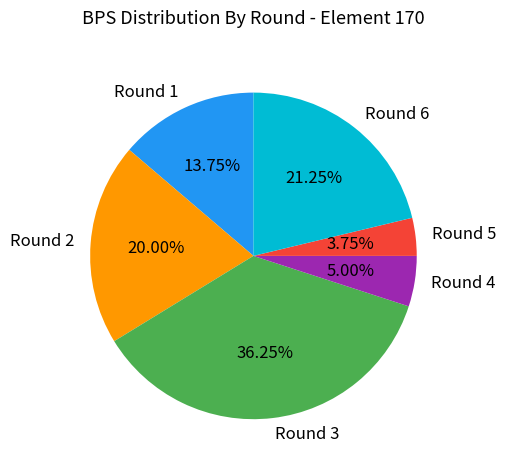

What percentage is the Round 4 slice, to the nearest percent?

5%